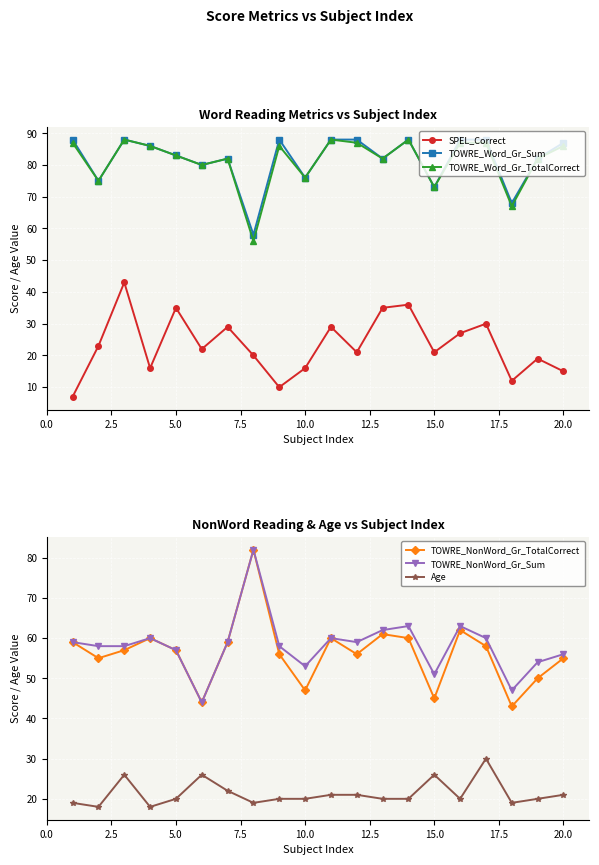

What is the difference between the maximum and minimum values in the TOWRE_Word_Gr_Sum series?

30